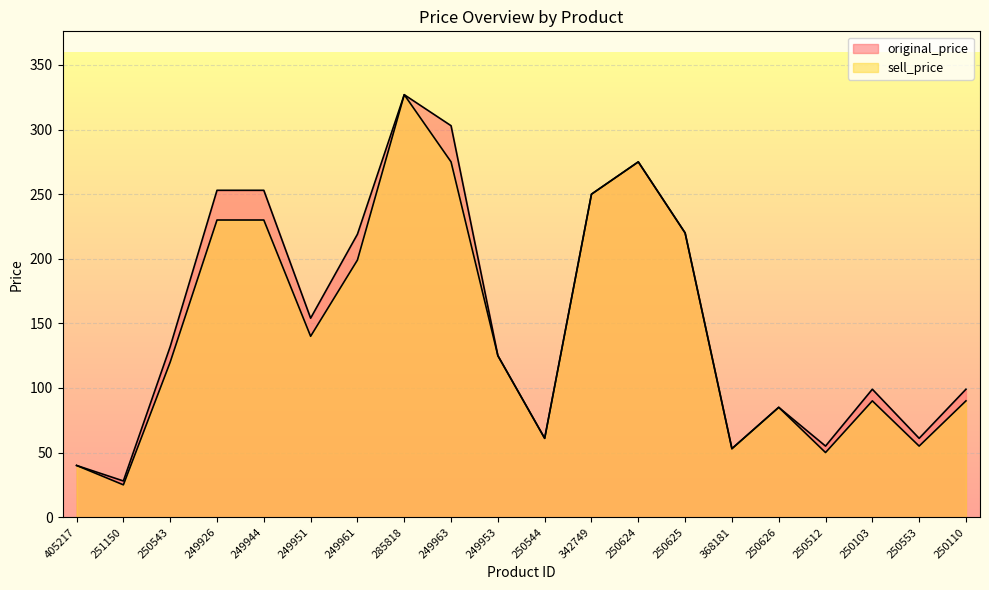

Which has a higher value, 249951 or 249961?

249961